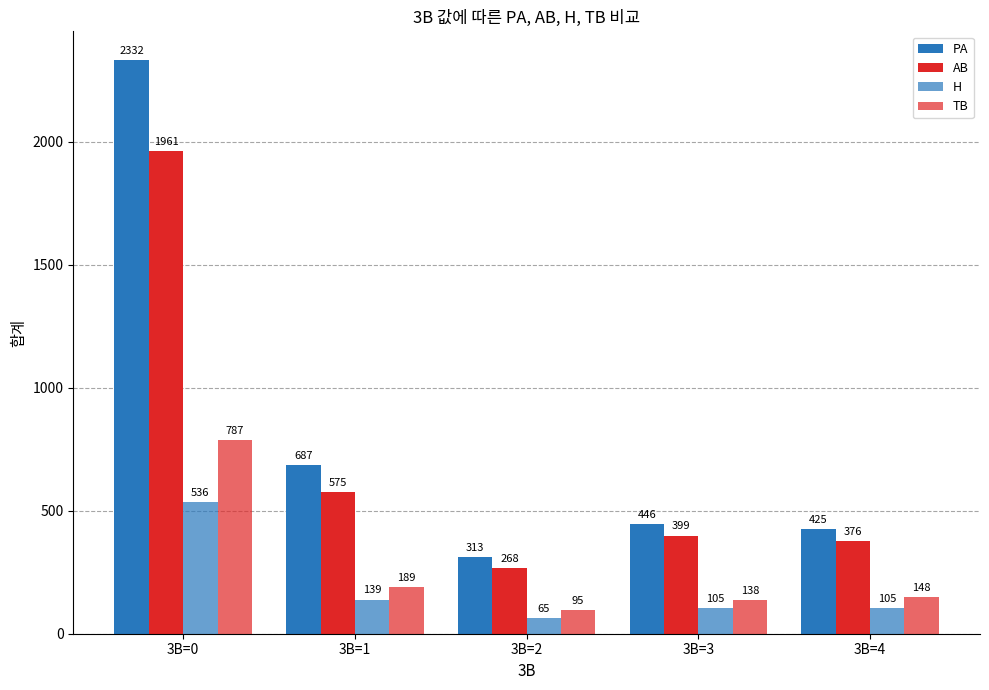

Does the chart contain stacked bars?

No